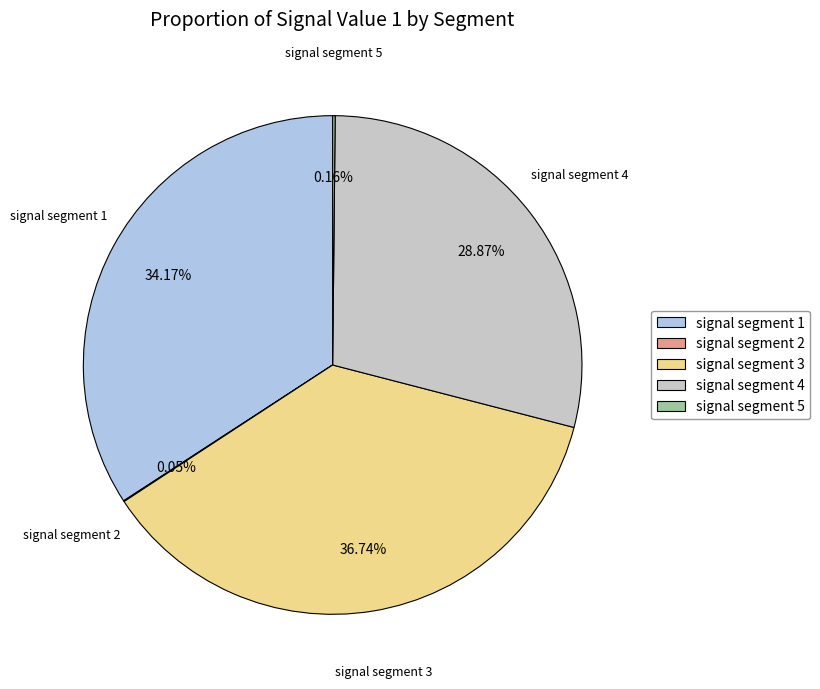

Does signal segment 3 account for over 50% of the chart?

No